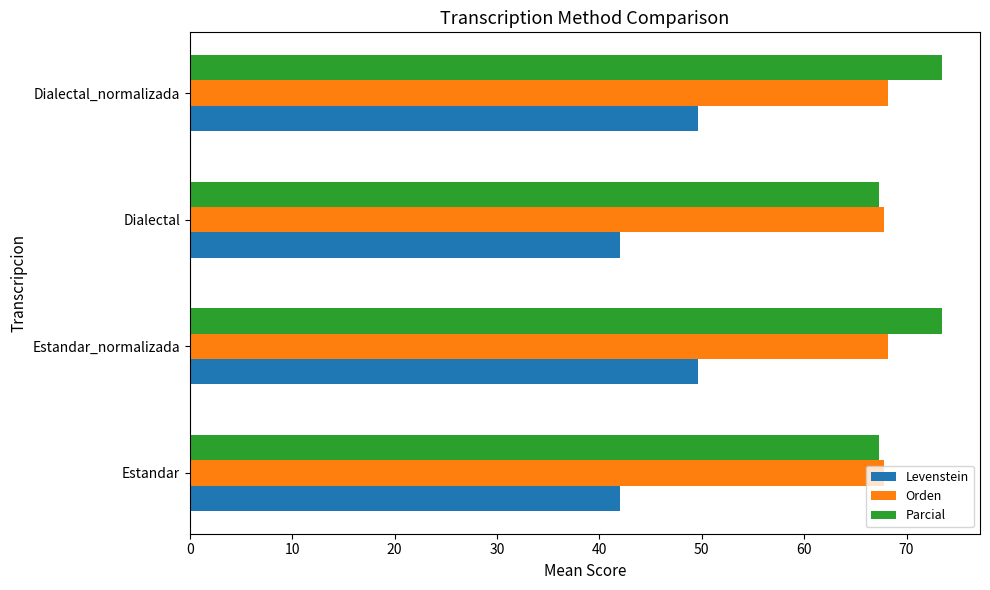

List the series in order of their peak value, lowest first.

Levenstein, Orden, Parcial